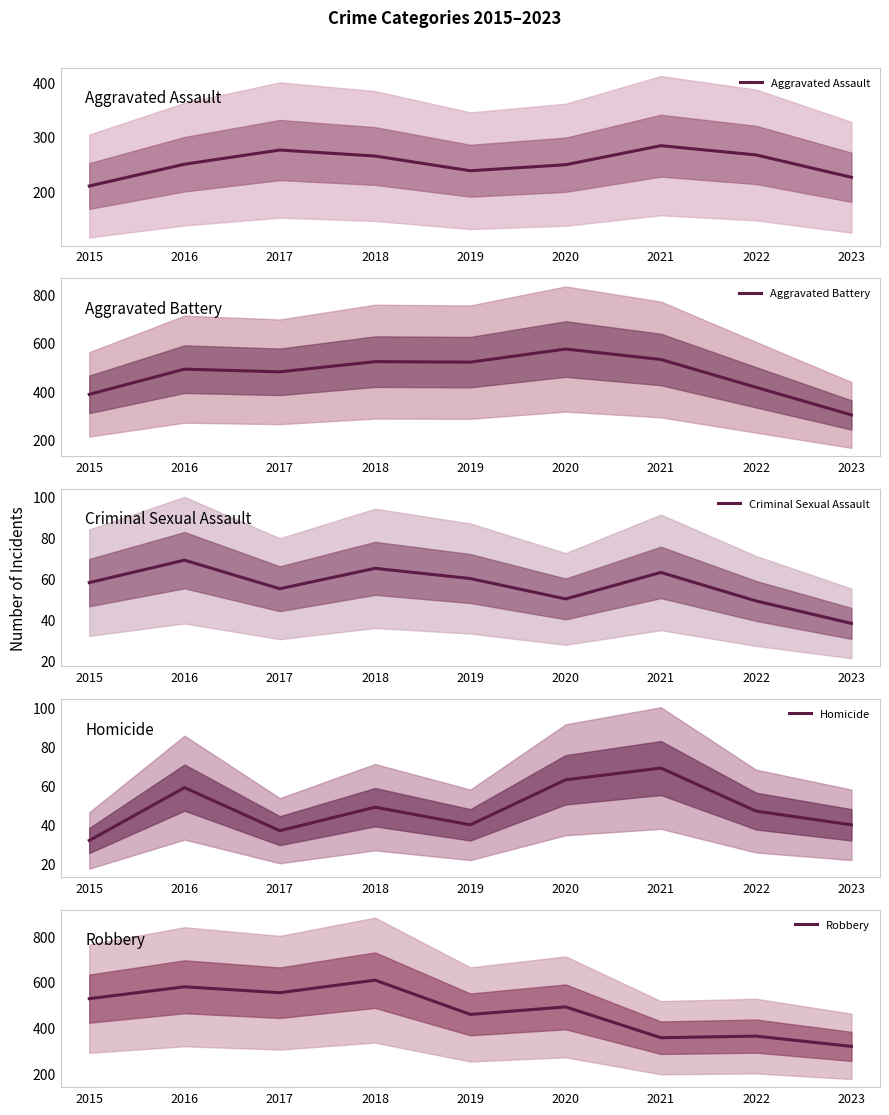

True or false: Homicide and Robbery cross at least once.

False